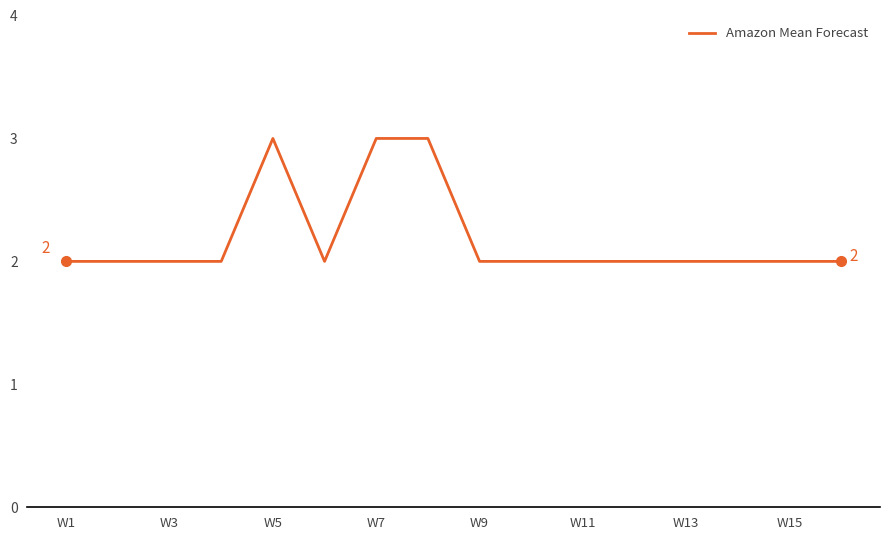

What is the maximum value shown in the chart?

3